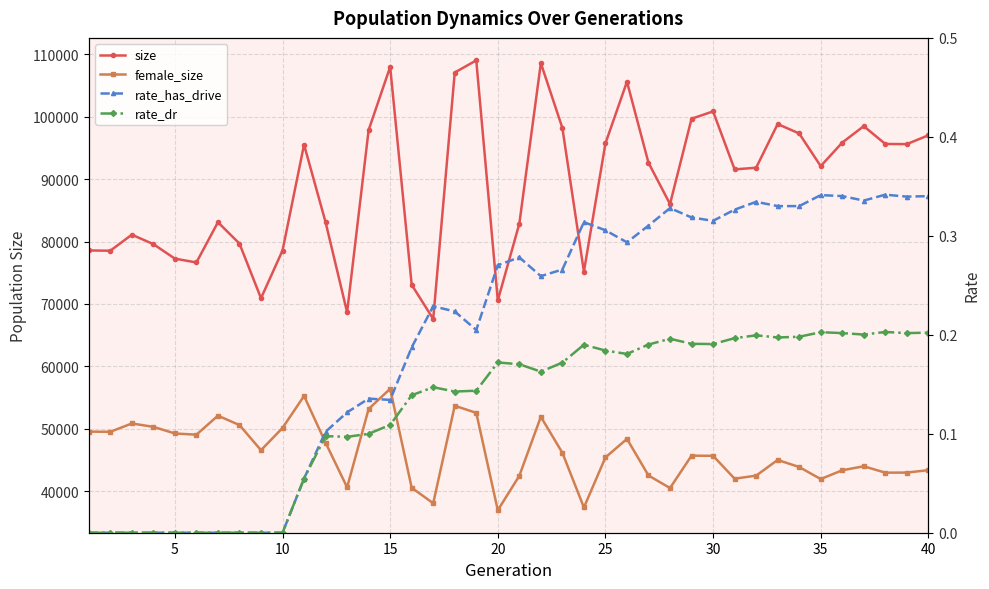

True or false: female_size and rate_dr cross at least once.

False